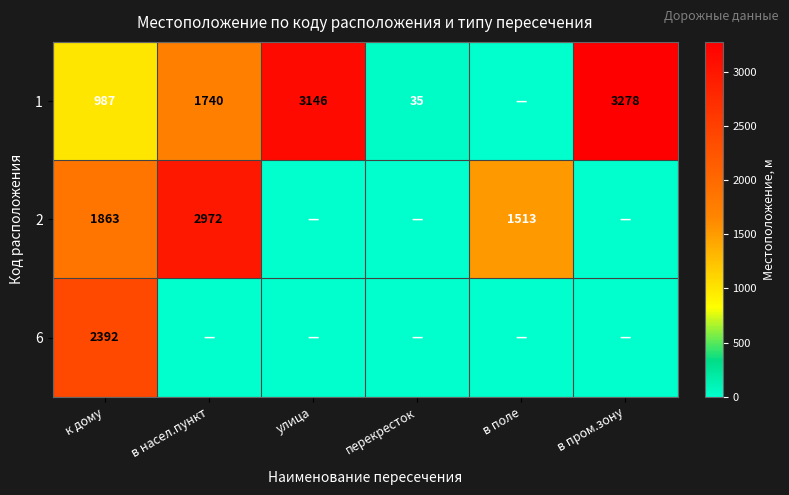

How many data points does each series have?

6